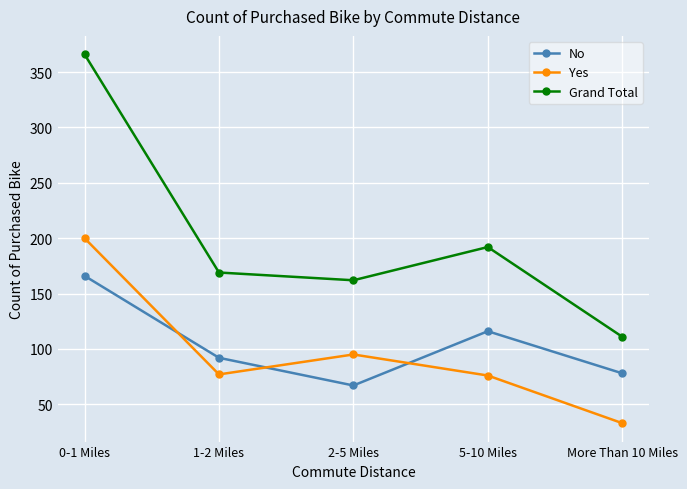

What is the smallest value displayed?

33